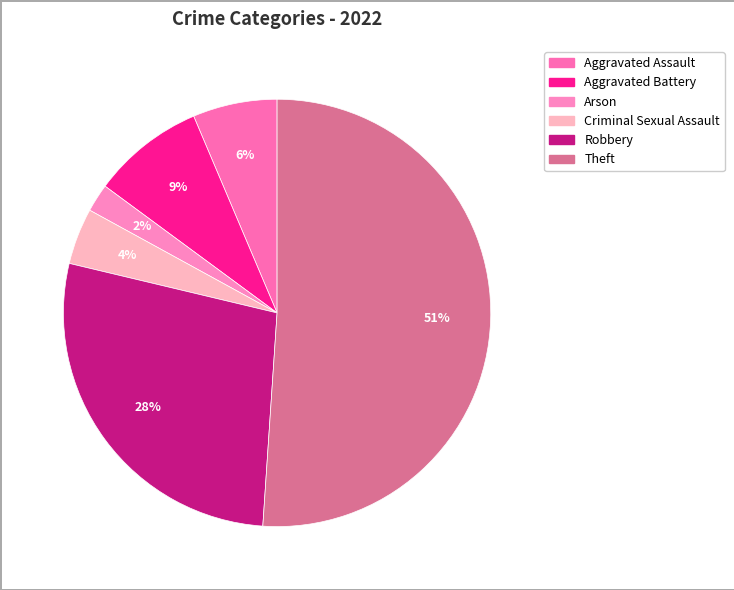

True or false: Robbery accounts for 38% of the total.

False